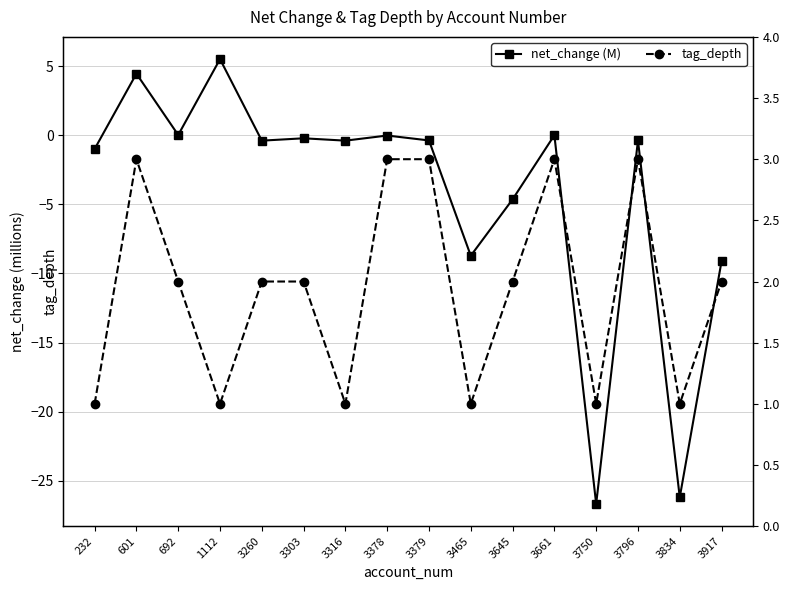

What are all the series names shown in the legend?

net_change (M), tag_depth